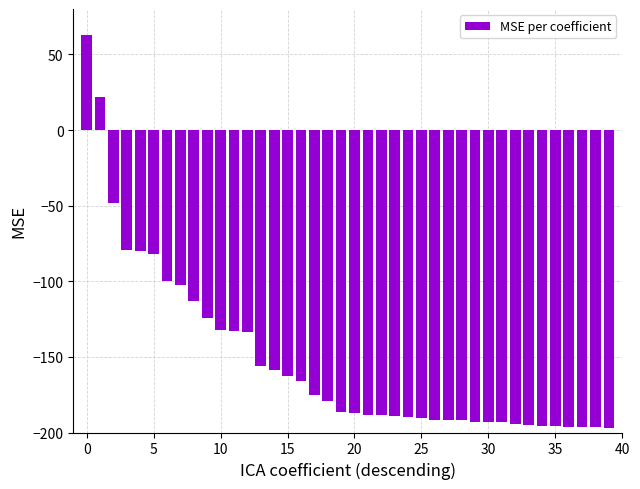

What is the difference between the maximum and minimum values?

260.0